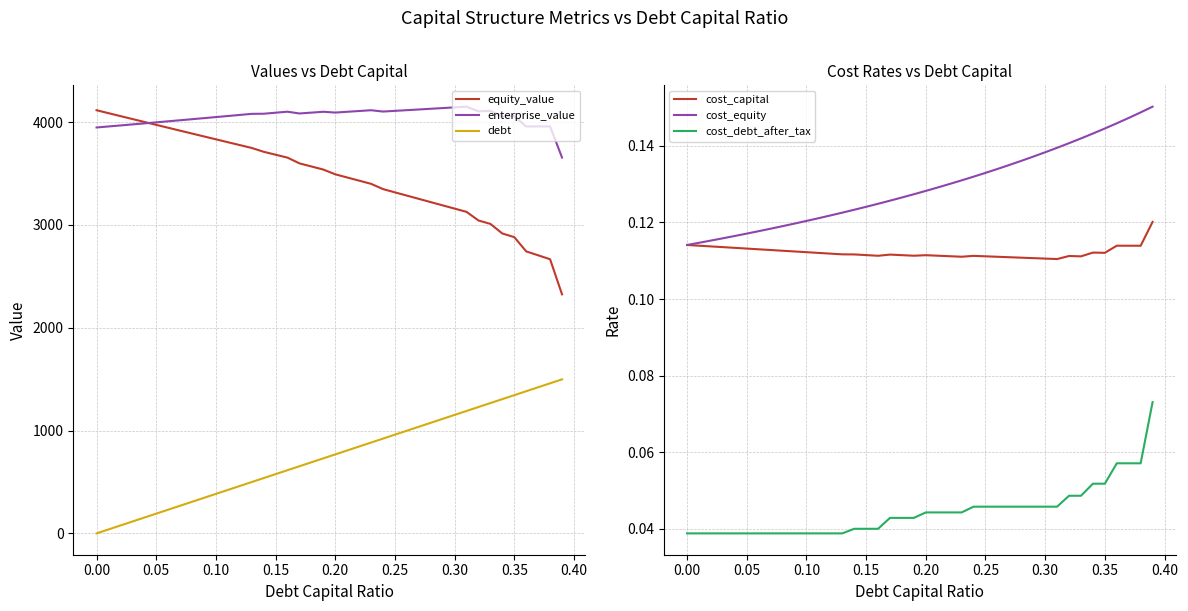

The value of debt at 0.25 is 960.2. True or false?

True